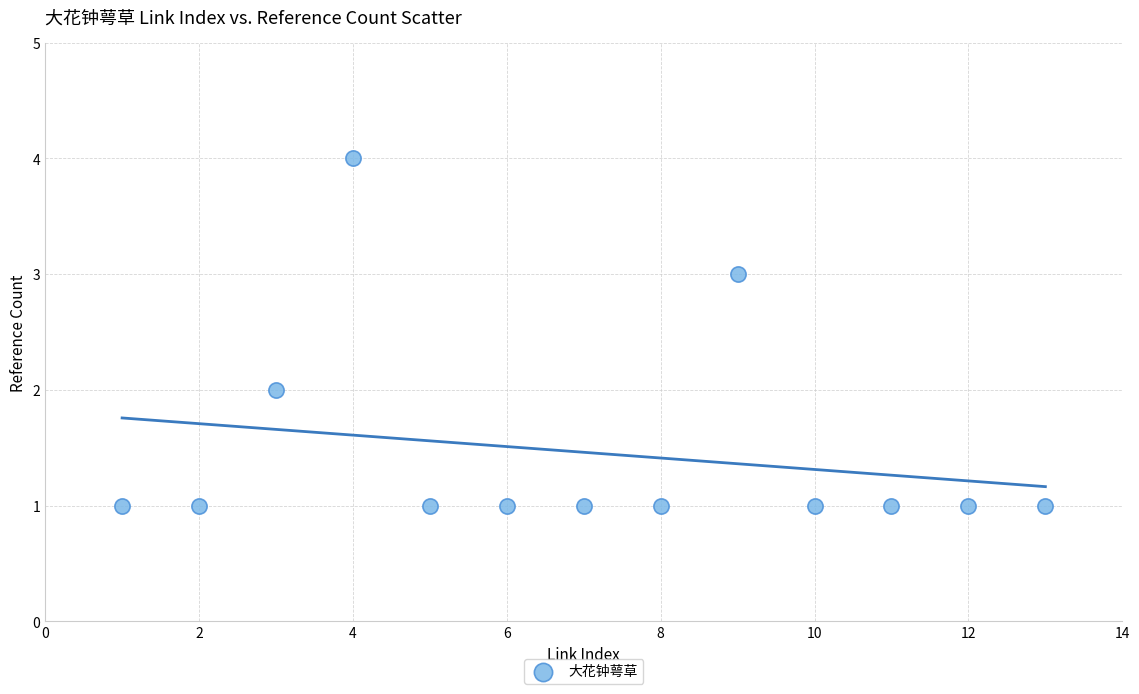

What is the range of Y values (max minus min)?

3